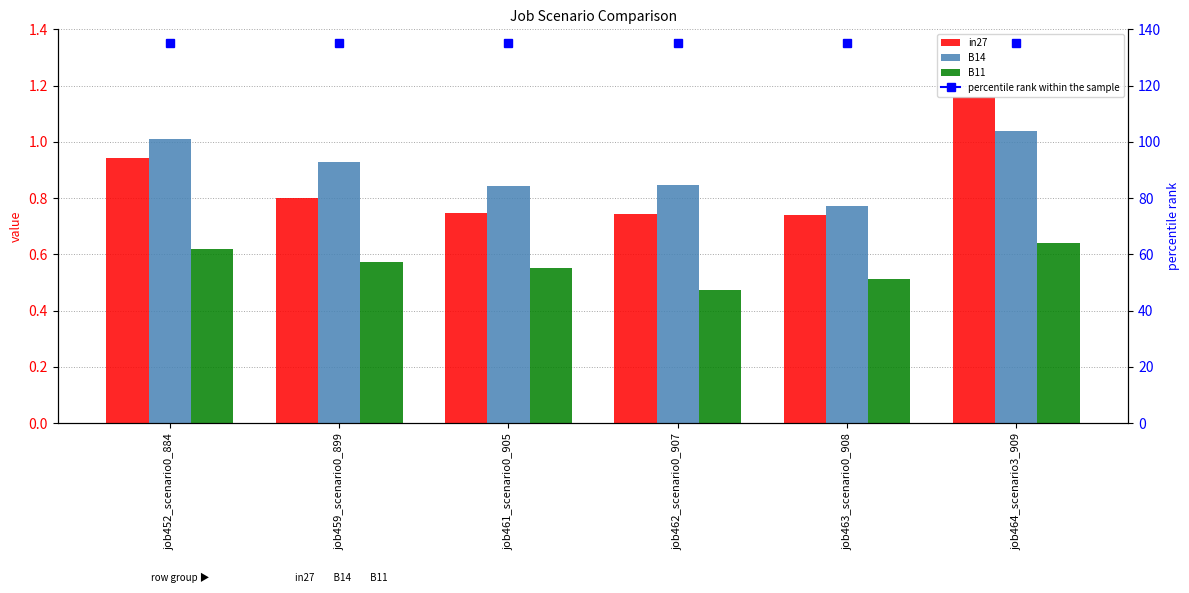

The B14 series shows 0.9 at job459_scenario0_899. True or false?

True